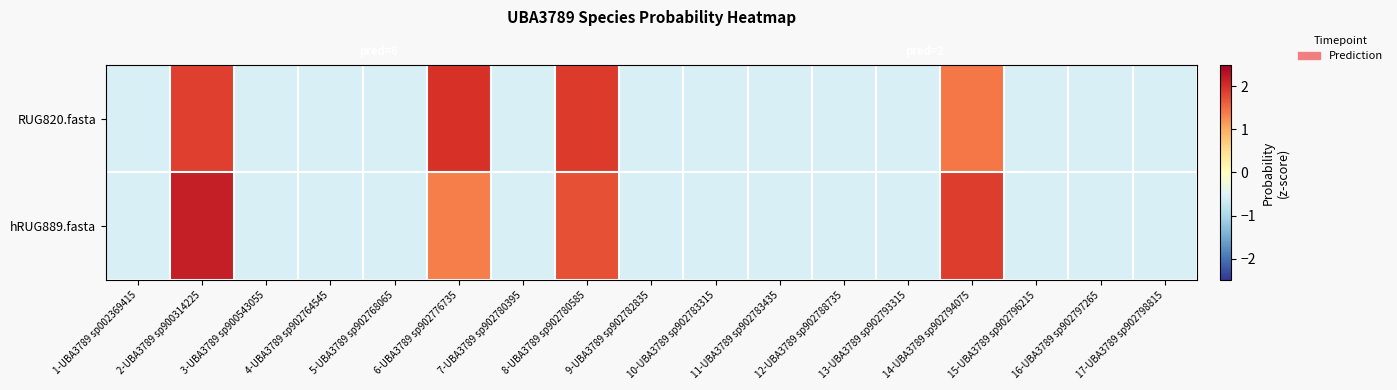

At which category is the sum across all series the highest?

2-UBA3789 sp900314225